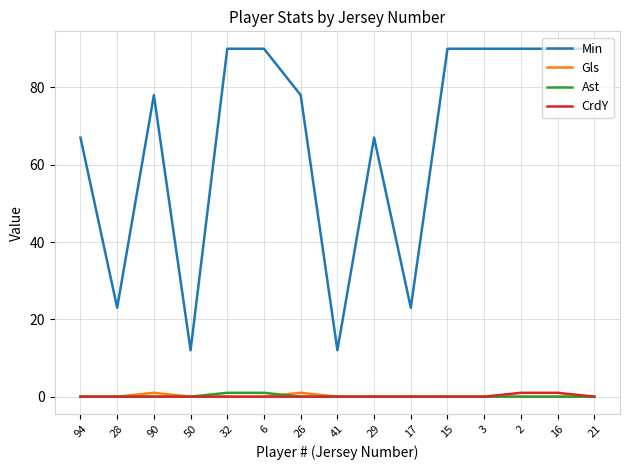

The value of Min at 28 is 23. True or false?

True